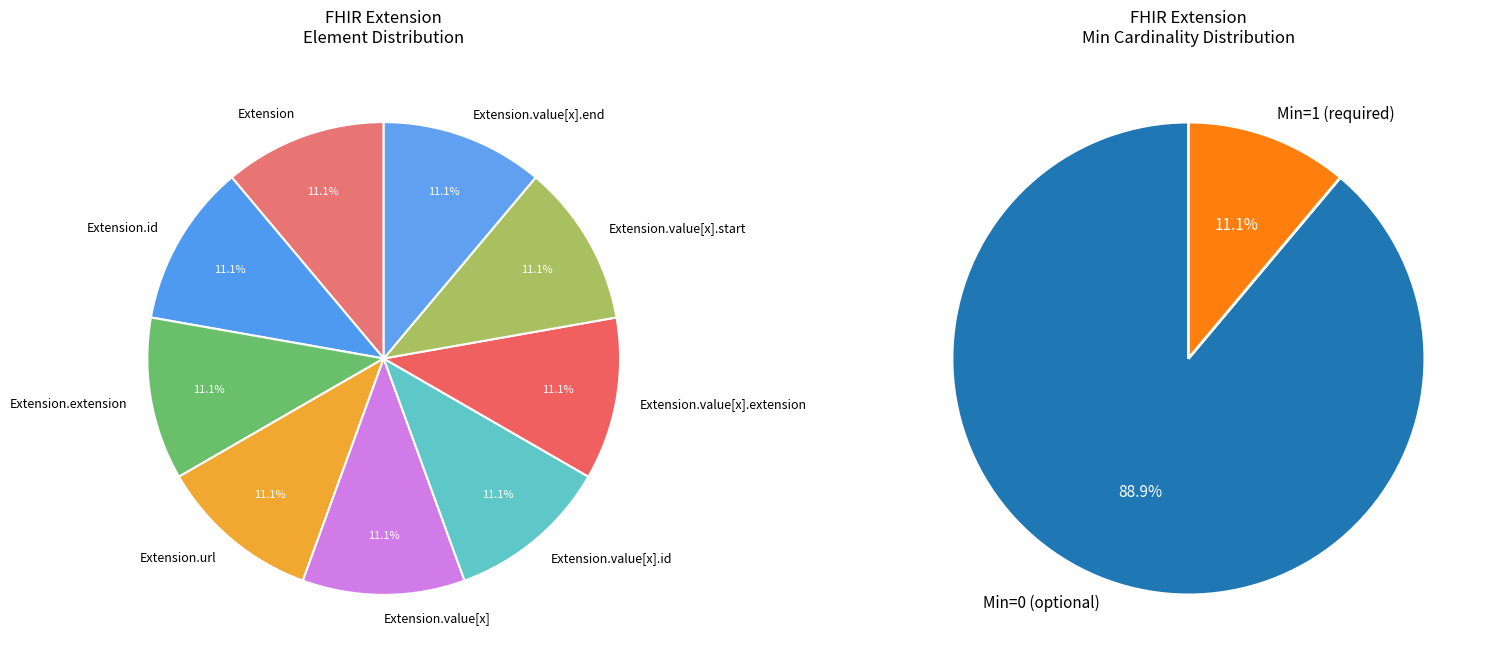

Rank the categories by value from lowest to highest.

Extension, Extension.id, Extension.extension, Extension.value[x], Extension.value[x].id, Extension.value[x].extension, Extension.value[x].start, Extension.value[x].end, Extension.url